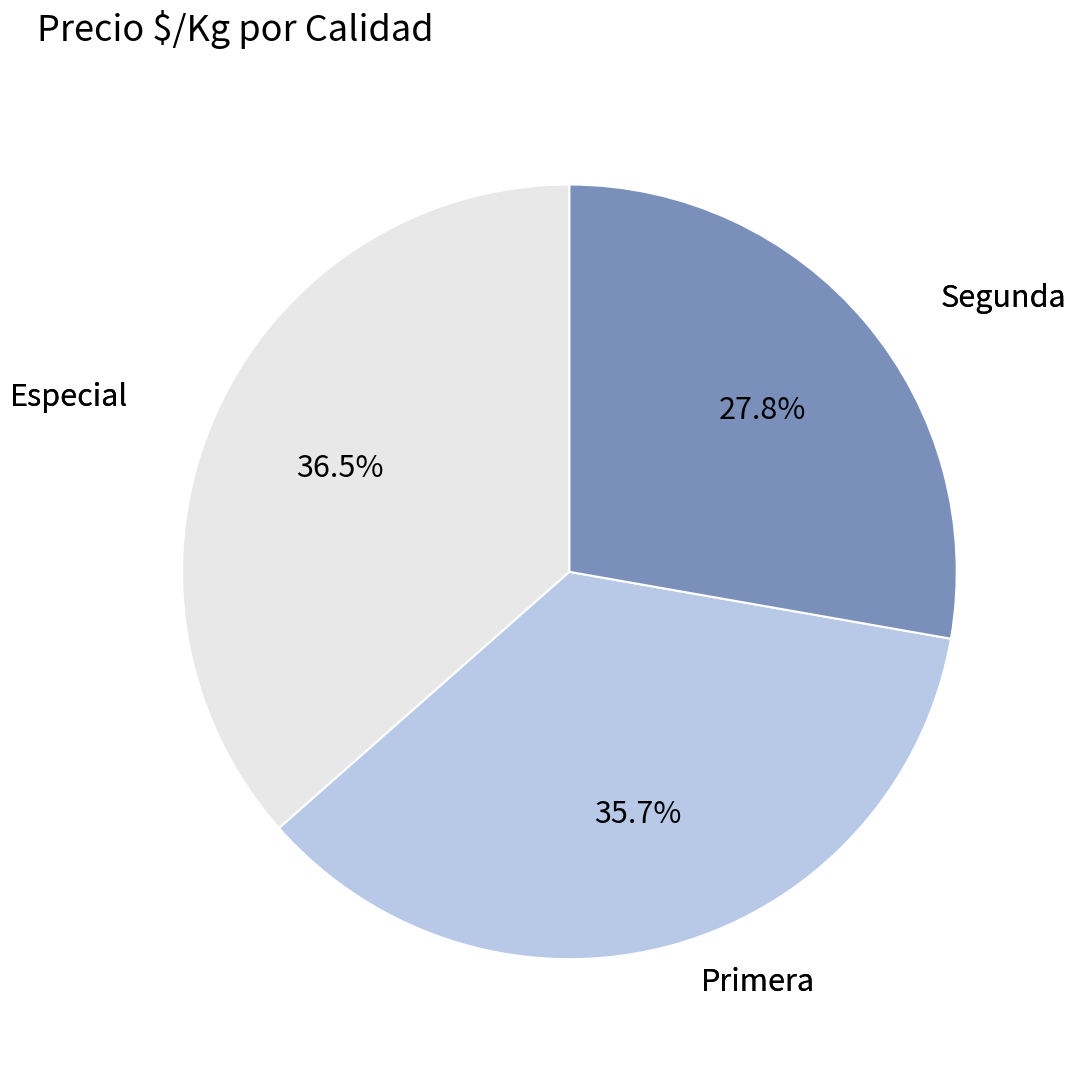

Is there a majority slice in this chart?

No